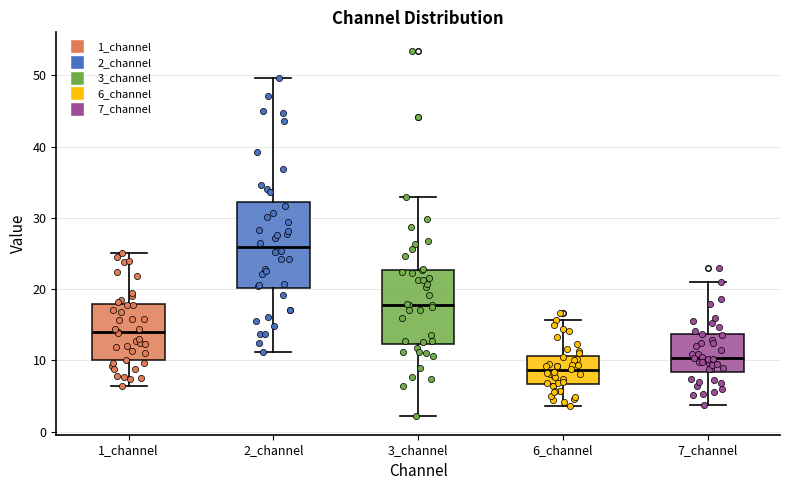

Reading left to right, transcribe this box plot: for each box, give where its median line is, the range the box spans, and where its two whiskers end, as read against the y-axis. The values are not printed on the chart, so give them approximately, as read against the axis.

1_channel: median 14, box 10 to 18, whiskers 6 to 25
2_channel: median 26, box 20 to 32, whiskers 11 to 50
3_channel: median 18, box 12 to 23, whiskers 2 to 33
6_channel: median 9, box 7 to 11, whiskers 4 to 16
7_channel: median 10, box 8 to 14, whiskers 4 to 21